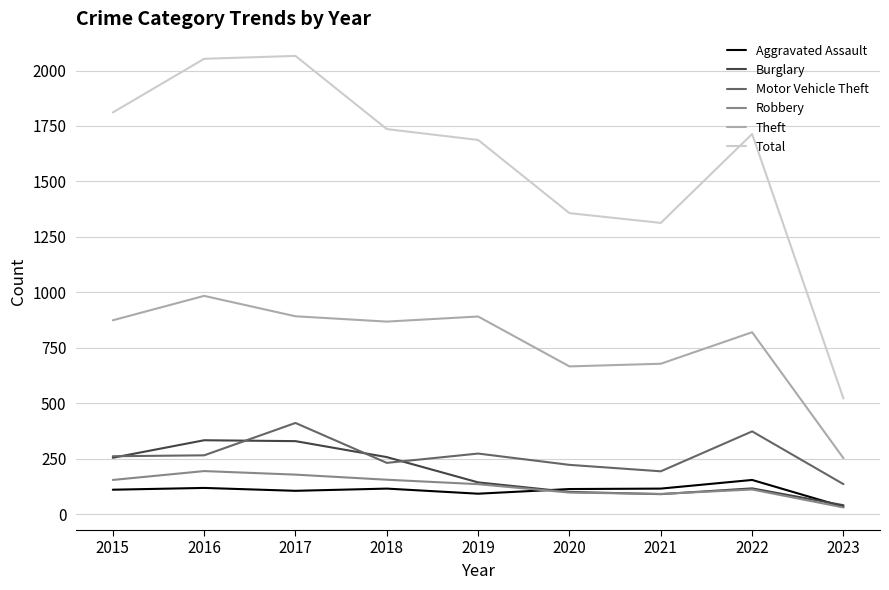

What is the highest value of the Aggravated Assault series?

154